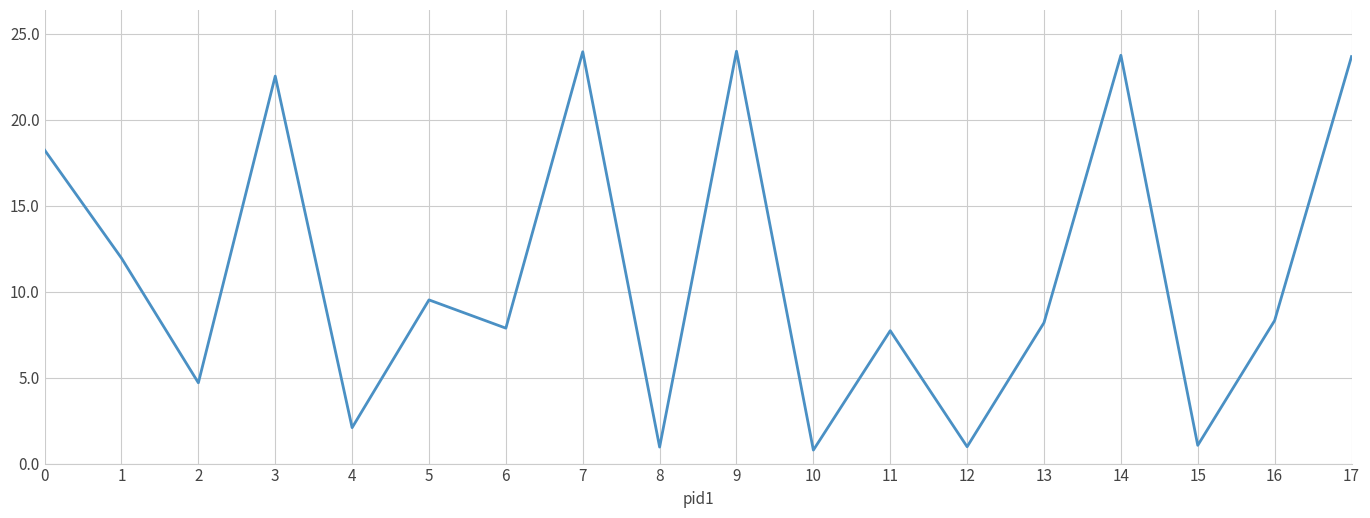

What is the change in value from 3 to 11?

-14.8